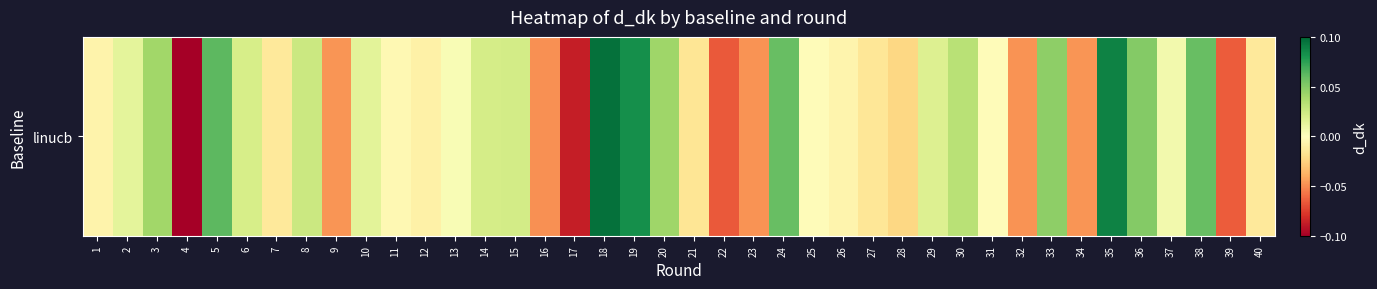

Which label corresponds to the largest value in the chart?

18